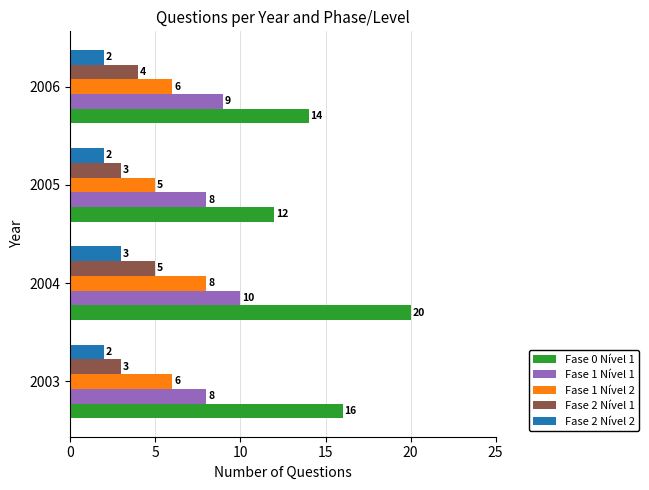

At which category is the sum across all series the highest?

2004